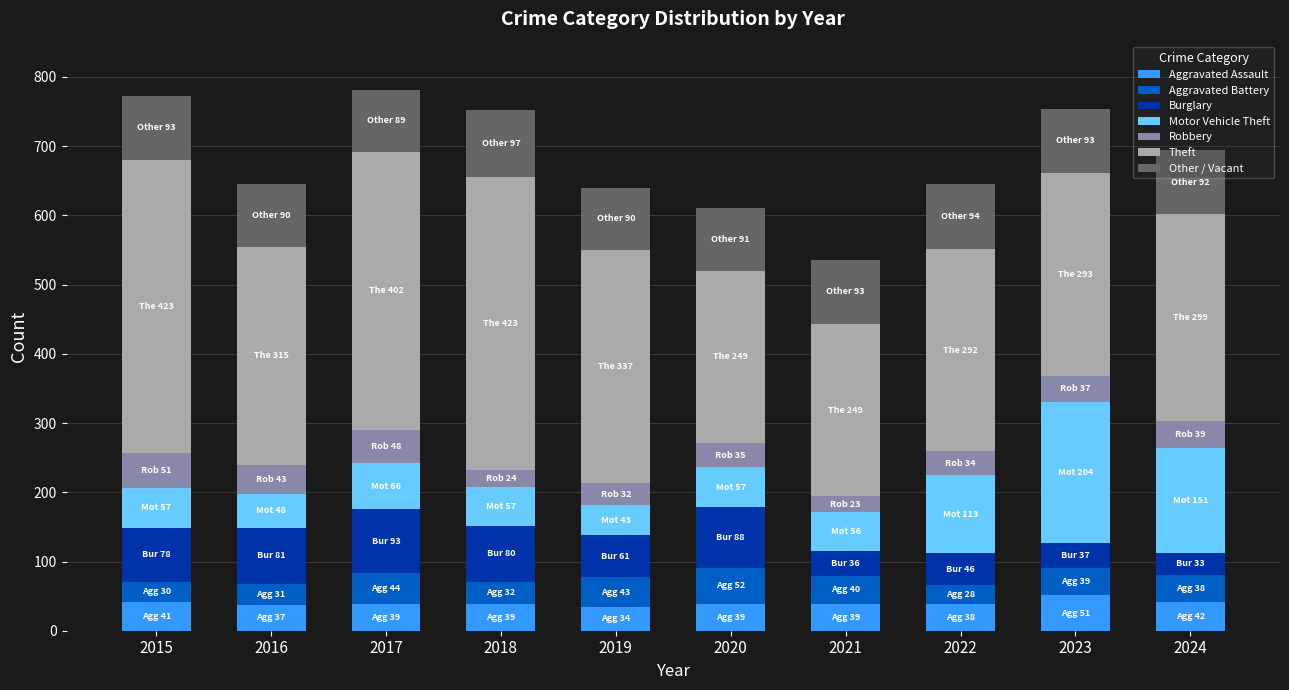

What is the highest value of the Aggravated Assault series?

51